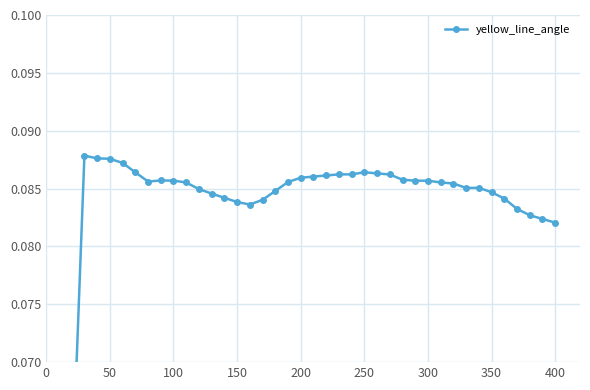

What is the sum of all values?

3.3